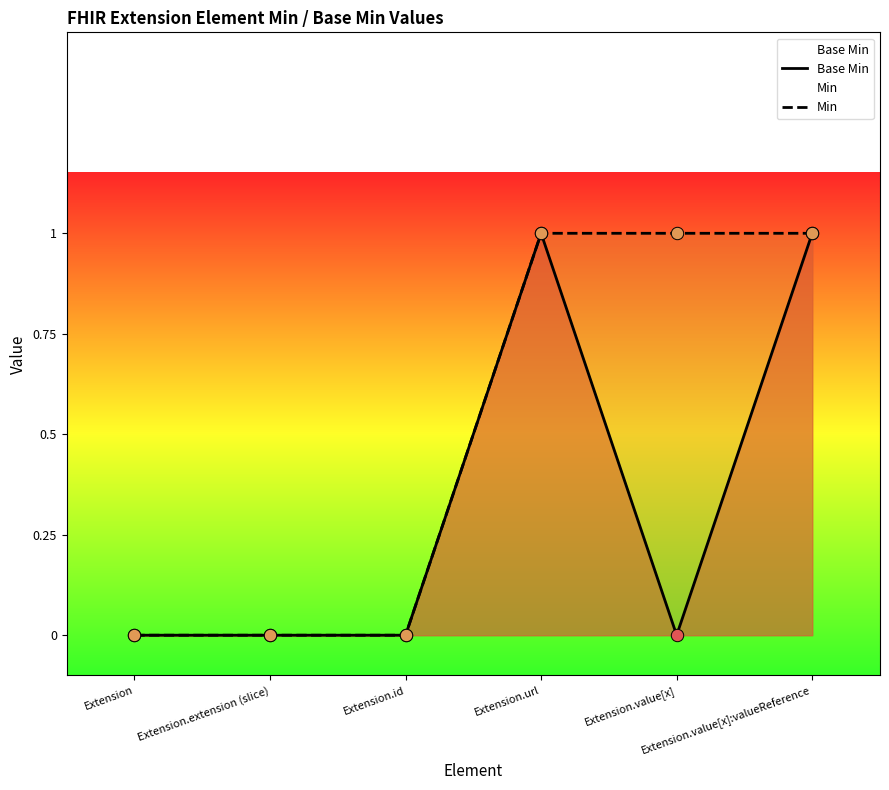

Which series has the largest total across all categories?

Min